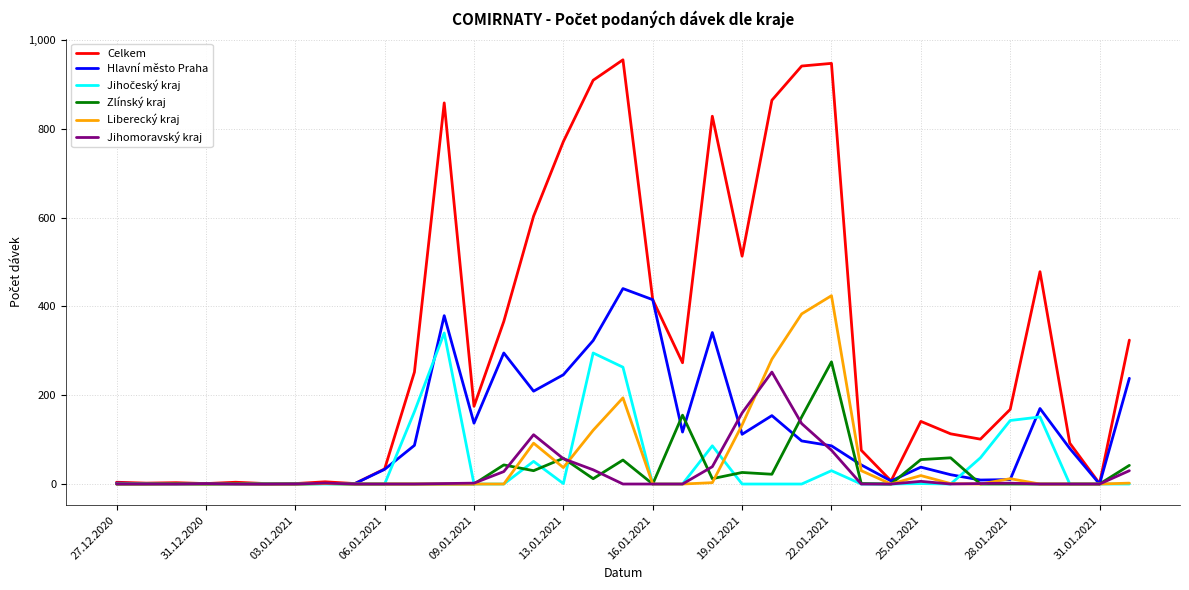

Which series has the largest range (max minus min)?

Celkem